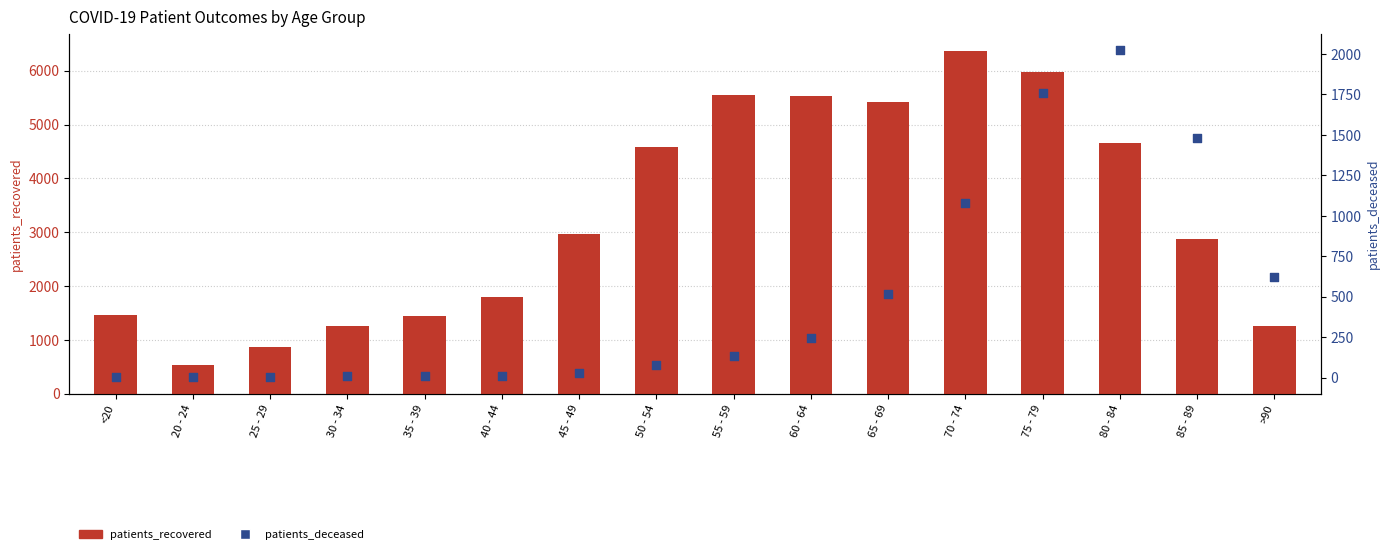

Which series contains the highest Y value?

patients_recovered